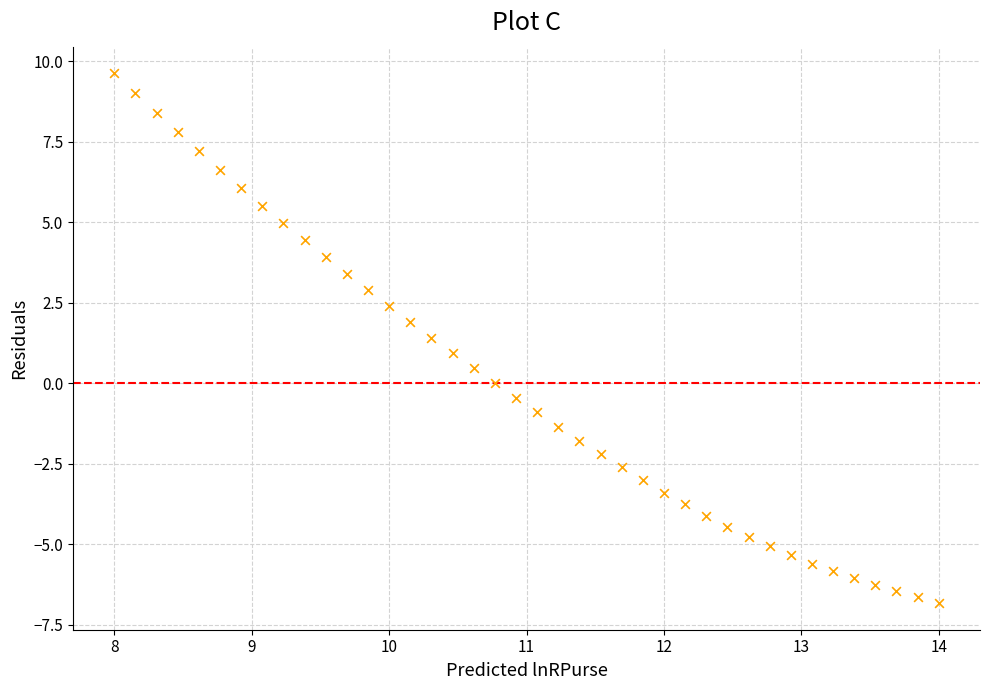

What is the range of Y values (max minus min)?

16.5